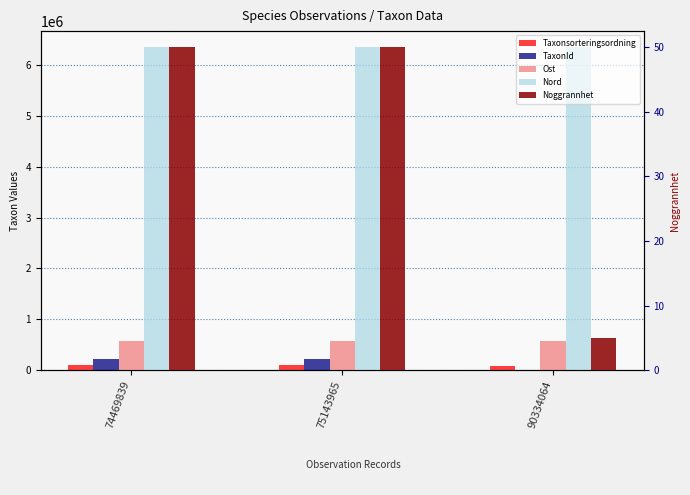

Rank the series by their maximum value, from highest to lowest.

Nord, Ost, TaxonId, Taxonsorteringsordning, Noggrannhet